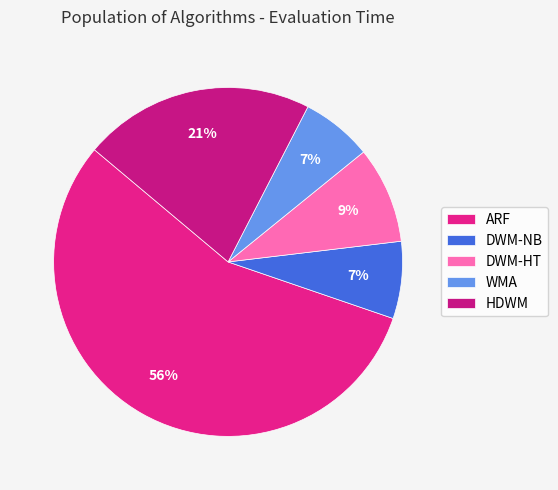

Is it true that HDWM is 21% of the pie?

True